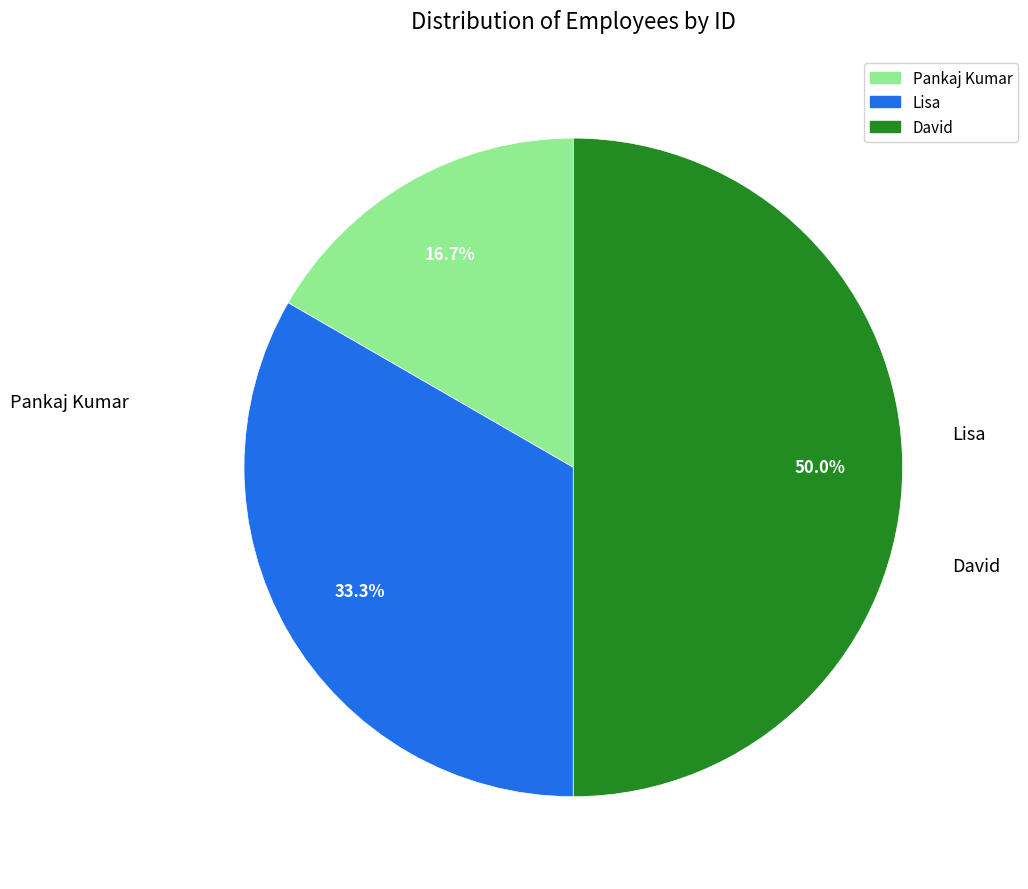

Which slice is the smallest?

Pankaj Kumar